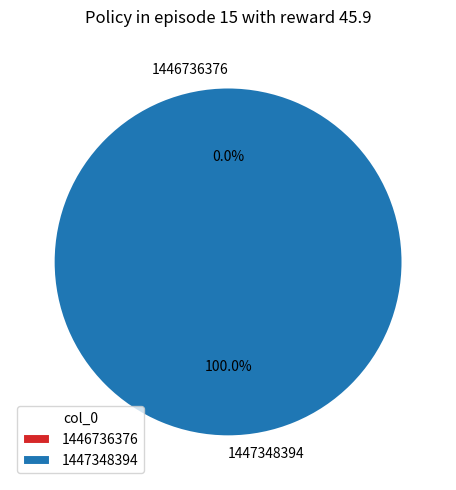

Is it true that 1447348394 is 100% of the pie?

True